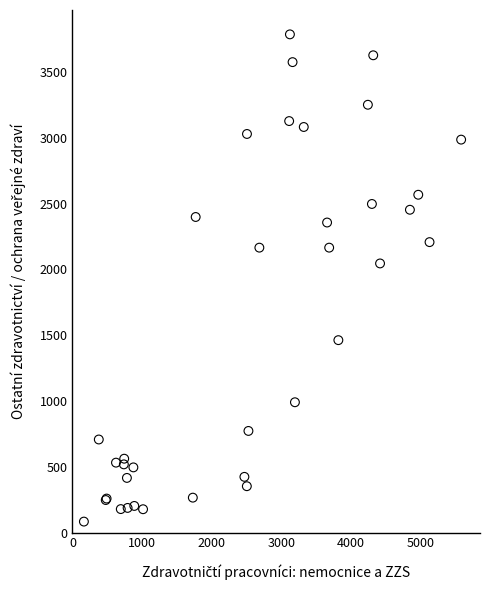

What Y value in the scatter plot is closest to 1934?

2045